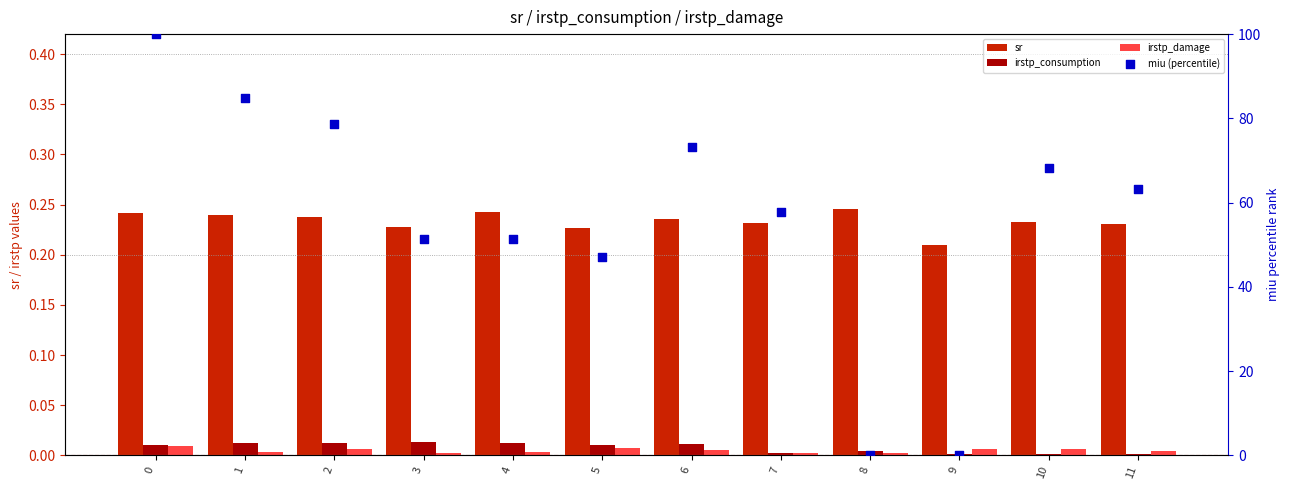

Which series has the largest total across all categories?

miu (percentile)